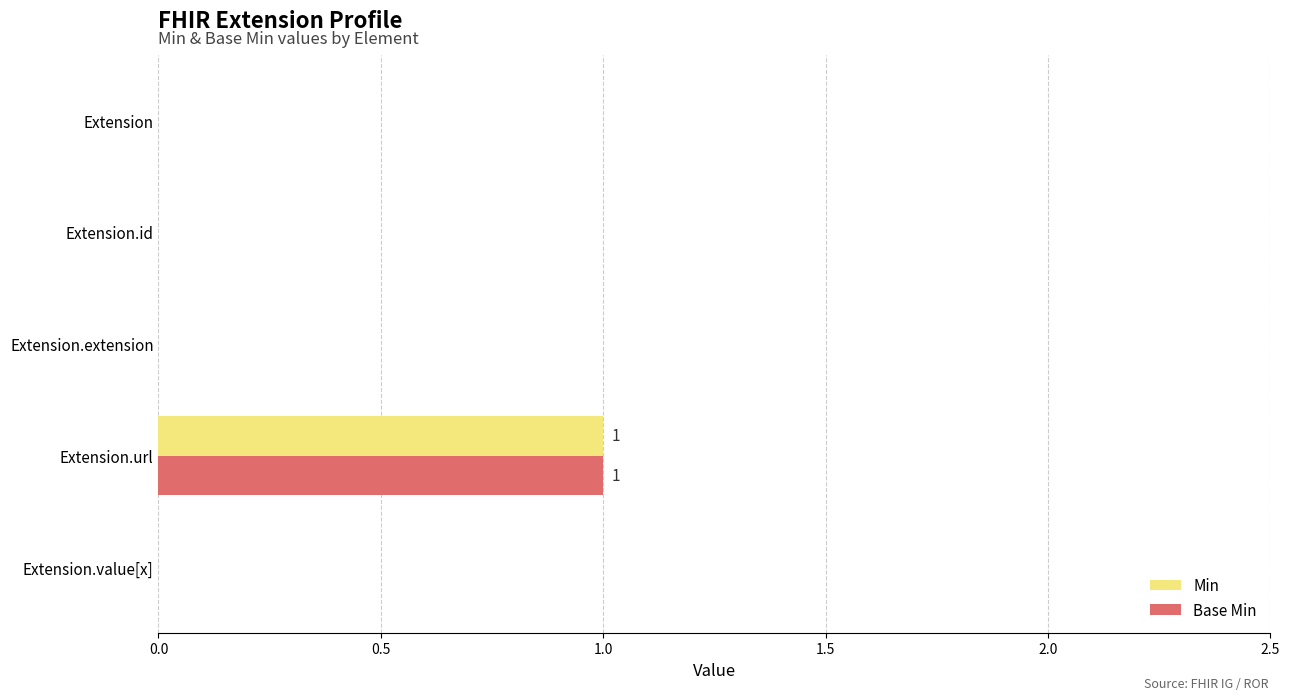

How many data points does each series have?

5